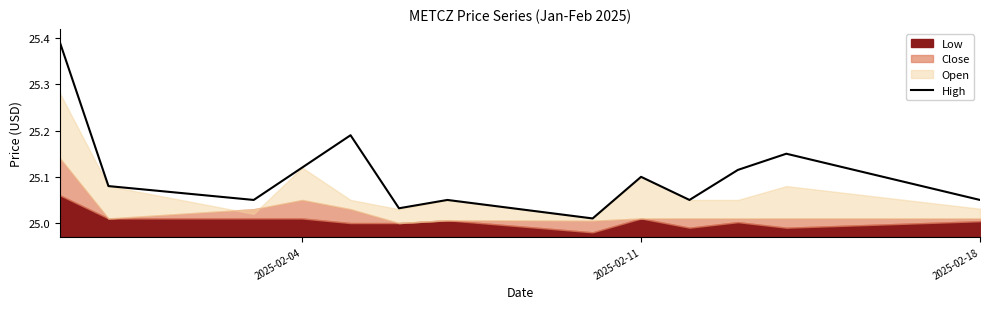

What is the greatest value displayed?

25.4